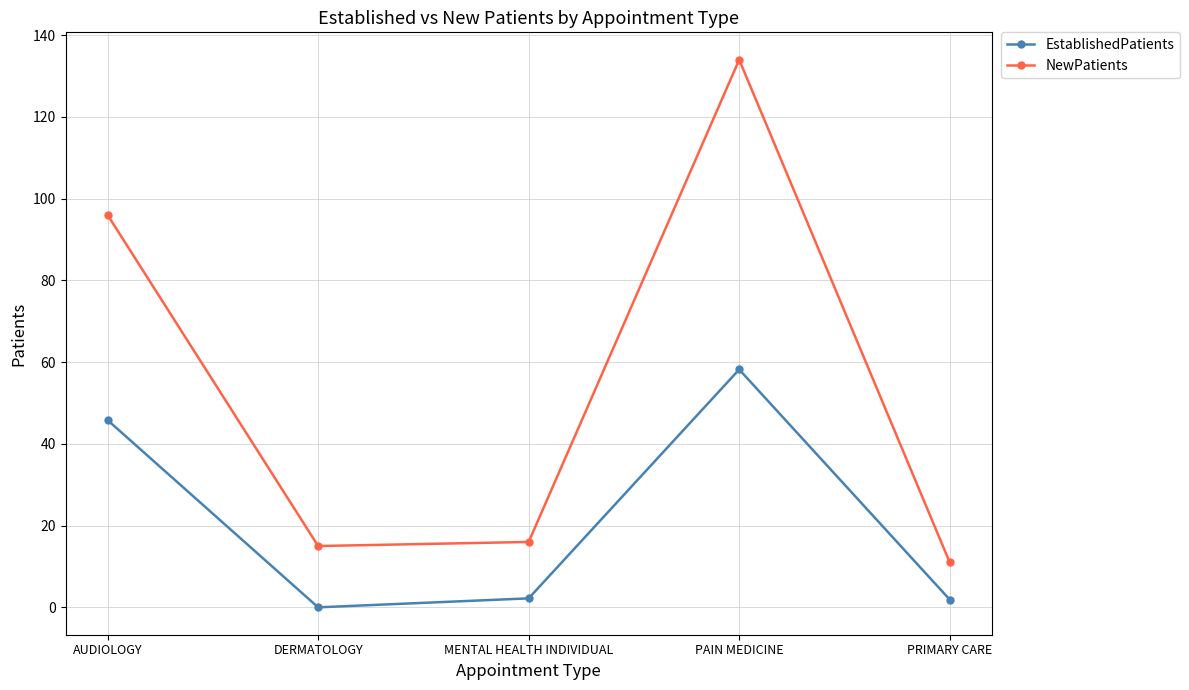

True or false: EstablishedPatients has a value of 65.1 at AUDIOLOGY.

False